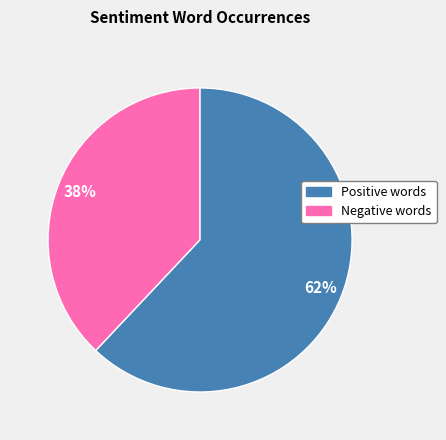

Is there a majority slice in this chart?

Yes